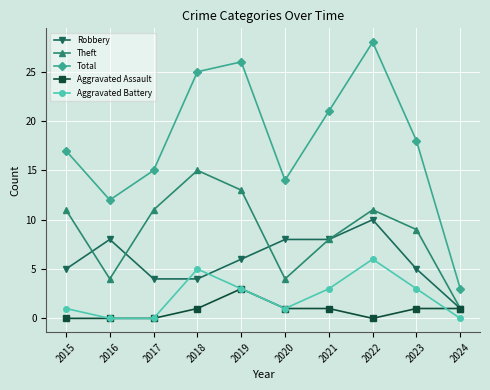

What is the sum of the Theft values at 2023 and 2021?

17